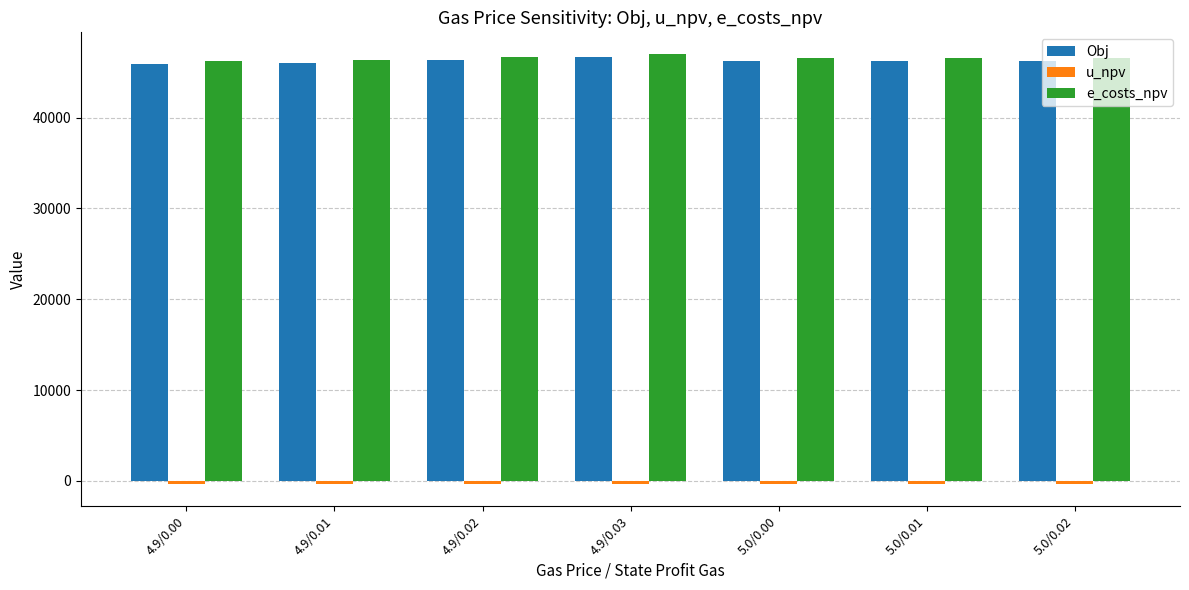

What is the average value of the Obj series?

46213